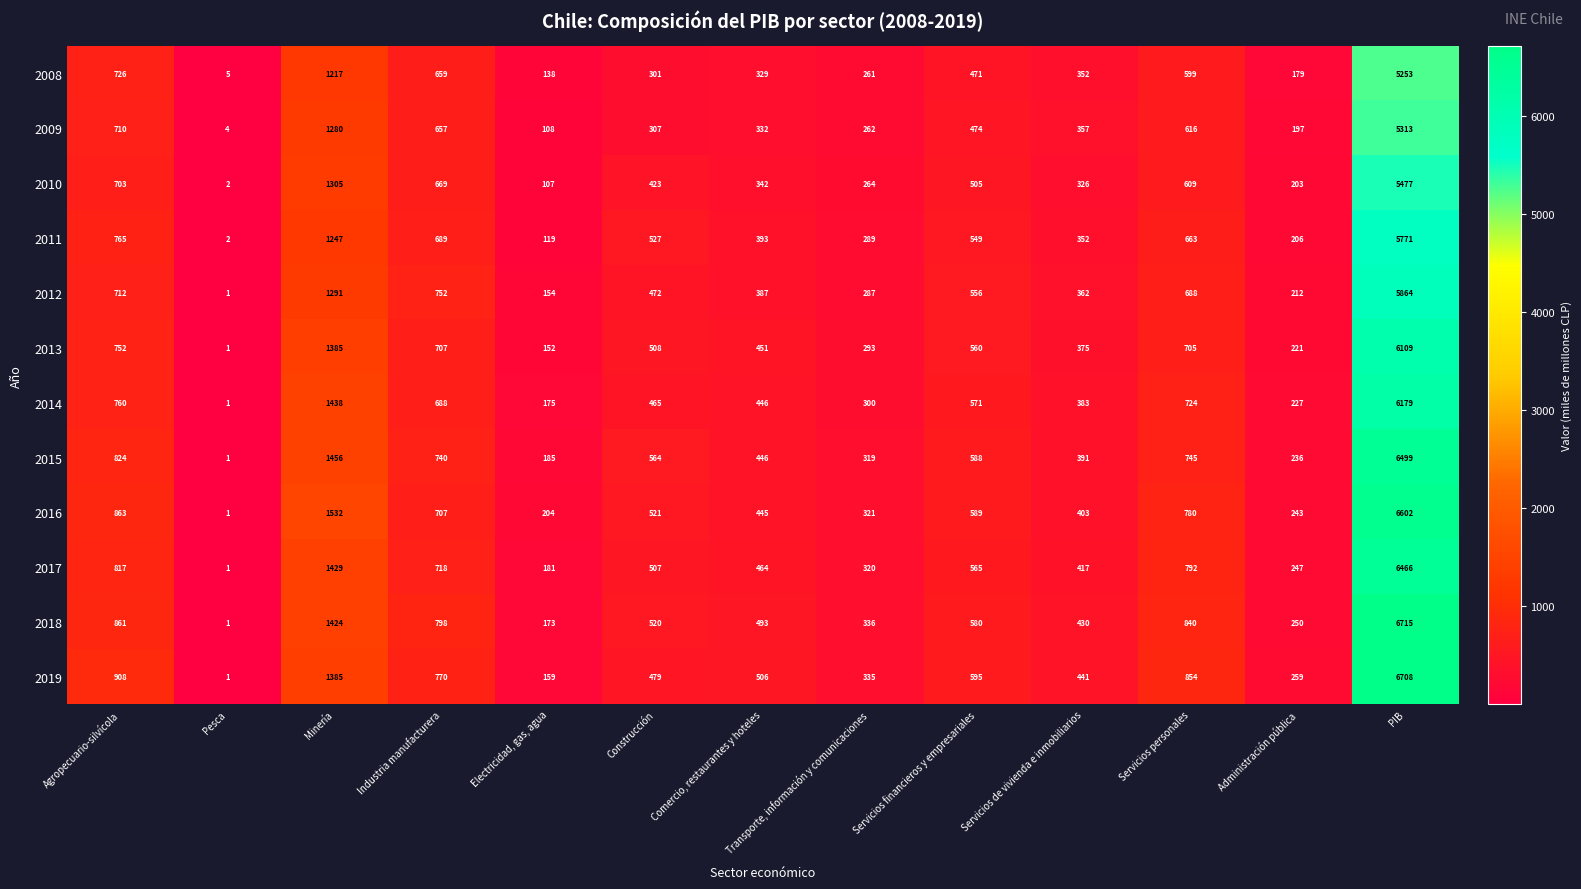

What is the difference between the 2011 values at Administración pública and Electricidad, gas, agua?

87